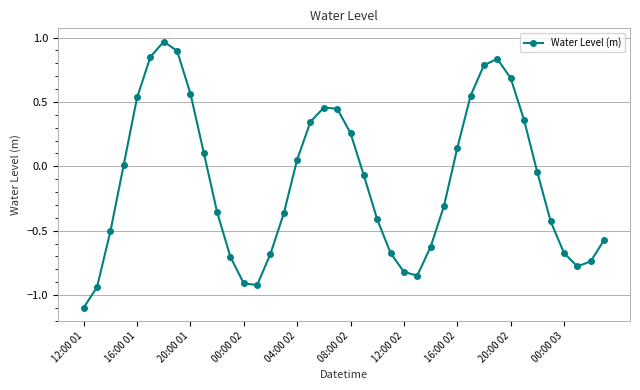

Count the number of categories in the chart.

40